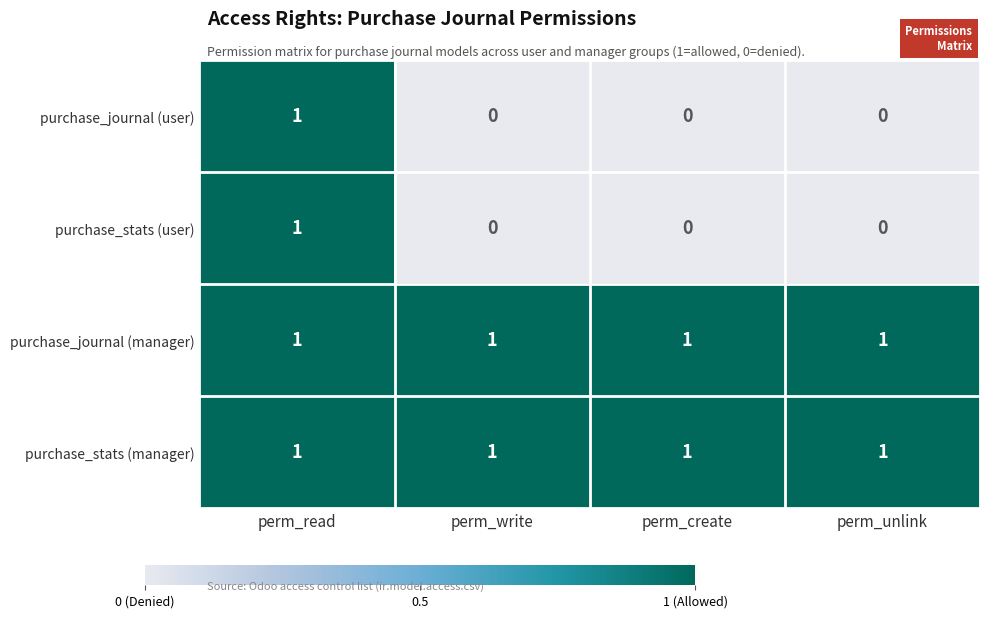

At how many categories does at least one series exceed 0?

4